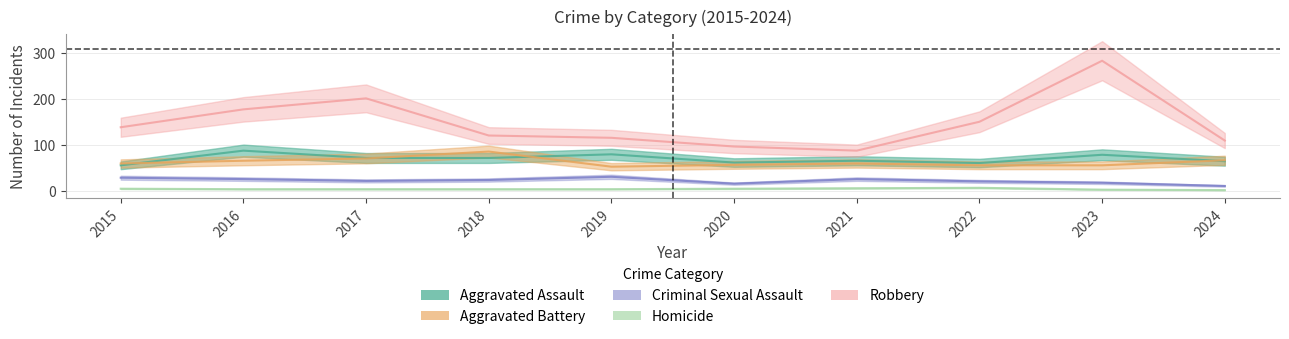

Reading left to right, what are all the values shown in this chart?

Aggravated Assault: 56	88	72	72	80	62	66	61	79	65
Aggravated Battery: 60	66	71	86	53	57	60	56	56	67
Criminal Sexual Assault: 29	26	22	24	31	16	26	21	18	11
Homicide: 5	4	4	4	4	5	6	7	3	2
Robbery: 139	178	202	121	116	97	88	151	284	110